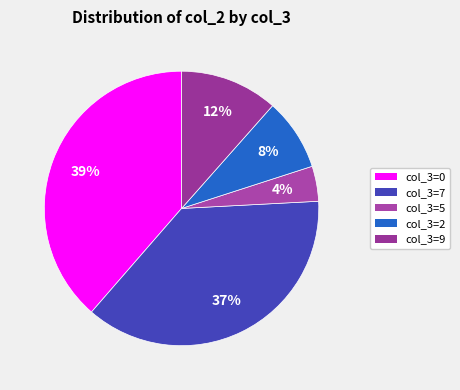

Which category has the smallest portion of the pie?

col_3=5